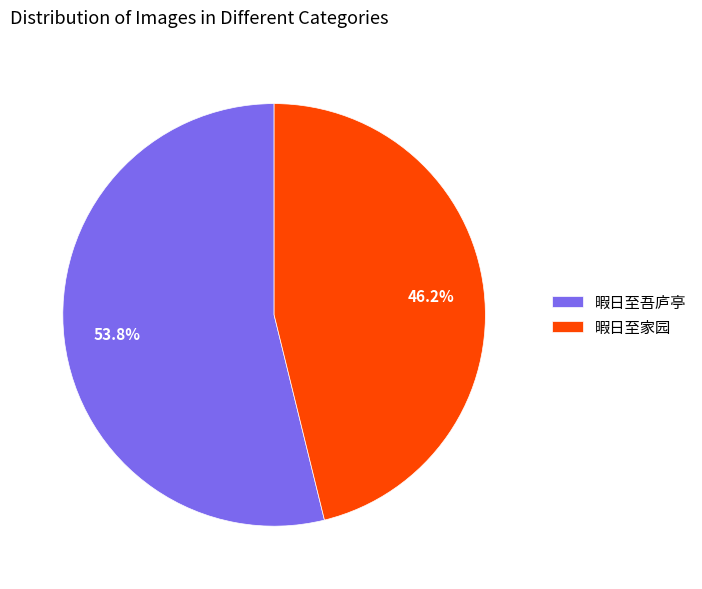

Is the sum of 暇日至家园 and 暇日至吾庐亭 greater than half?

Yes